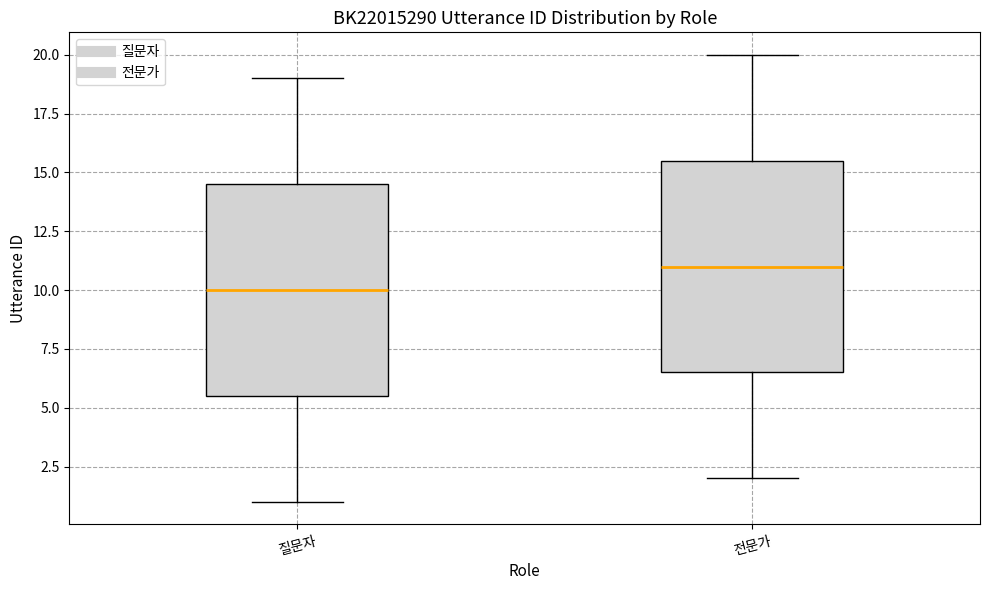

Where is the lower edge of the box for 질문자 on the y-axis? The values are not printed on the chart, so give them approximately, as read against the axis.

5.5